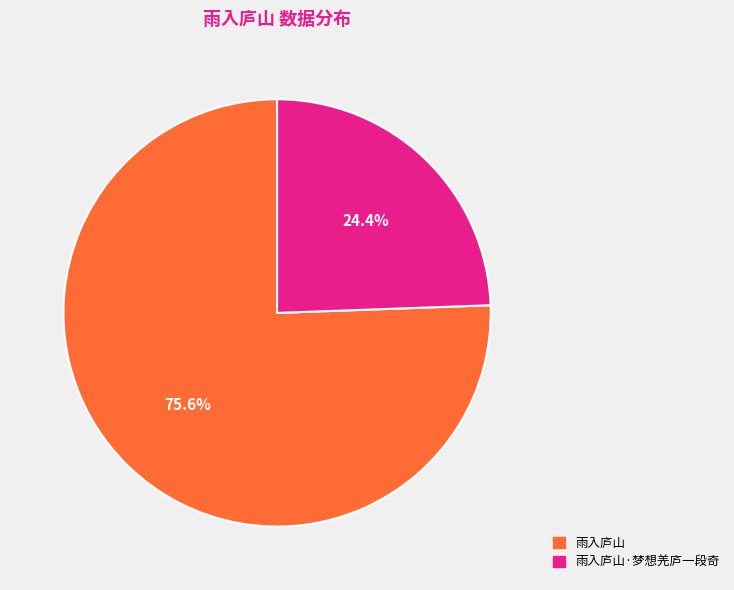

Does any single category account for the majority?

Yes